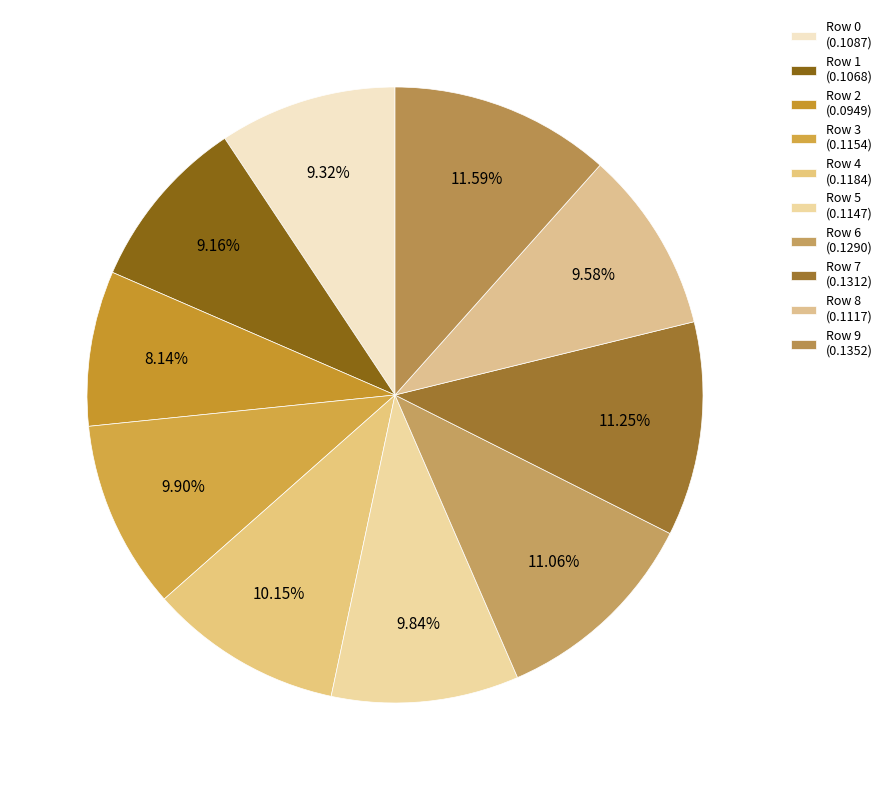

To the nearest percent, what percentage of the pie is Row 9?

12%